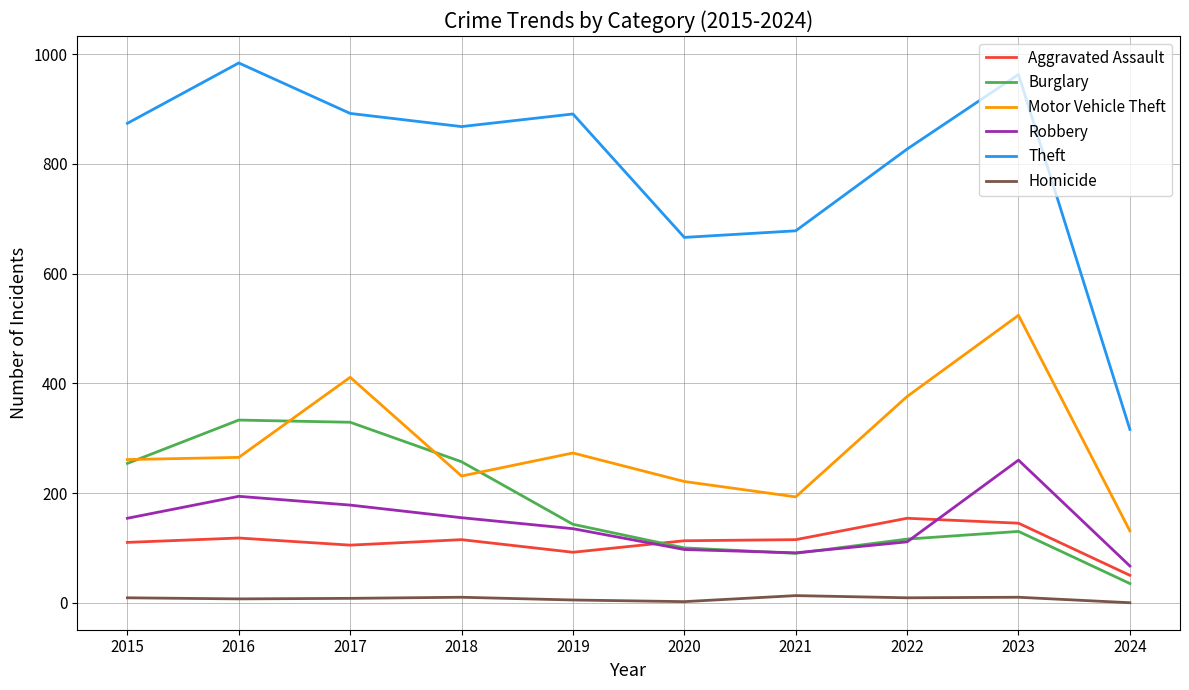

Rank the series by their maximum value, from highest to lowest.

Theft, Motor Vehicle Theft, Burglary, Robbery, Aggravated Assault, Homicide